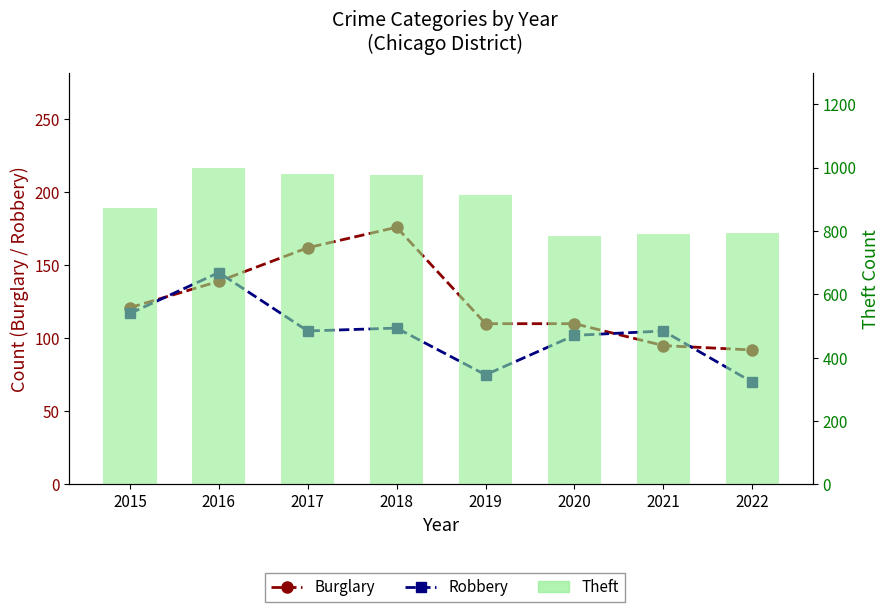

How many categories are shown in the chart?

8